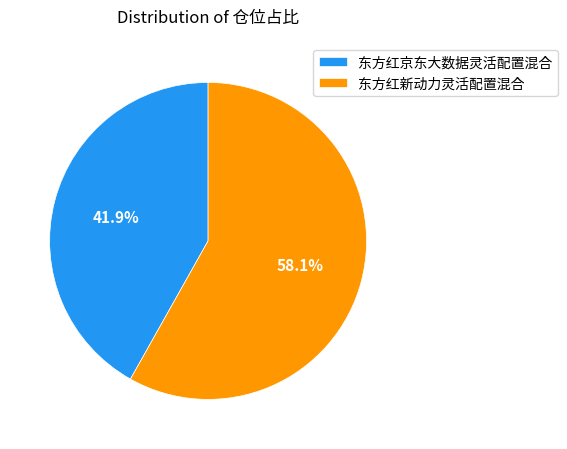

To the nearest percent, what is the difference between the 东方红新动力灵活配置混合 and 东方红京东大数据灵活配置混合 slice percentages?

16%